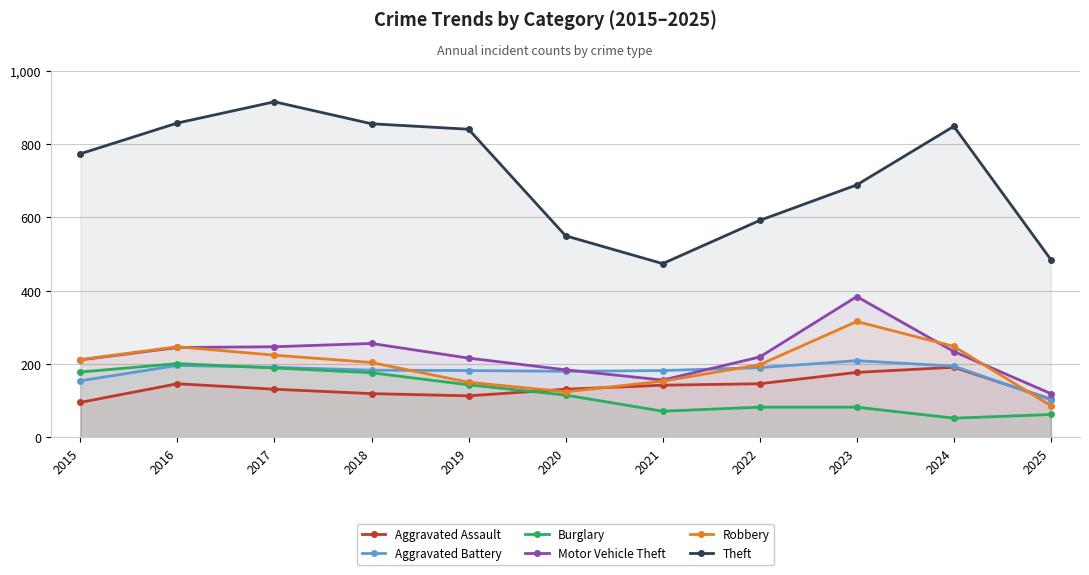

What is the total value across all series at 2018?

1794